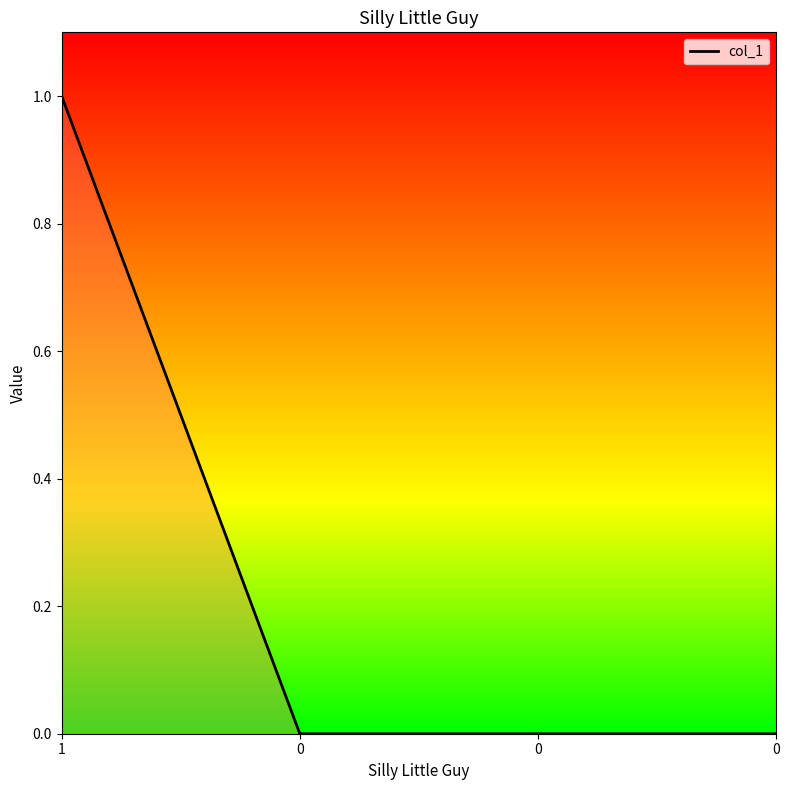

Reading left to right, what are all the values shown in this chart?

1=1	0=0	0=0	0=0